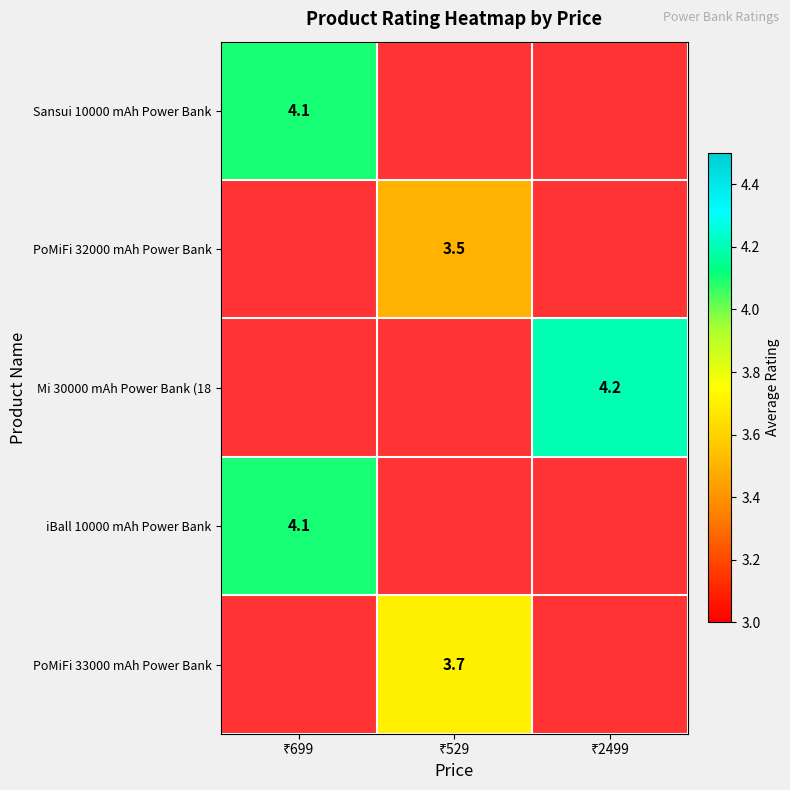

Which has a higher value, ₹529 or ₹699?

₹699